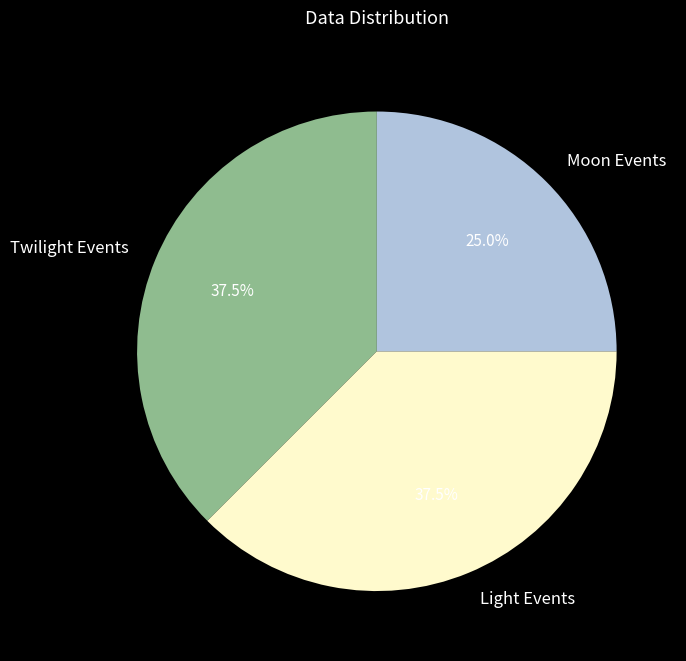

Which category has the smallest portion of the pie?

Moon Events